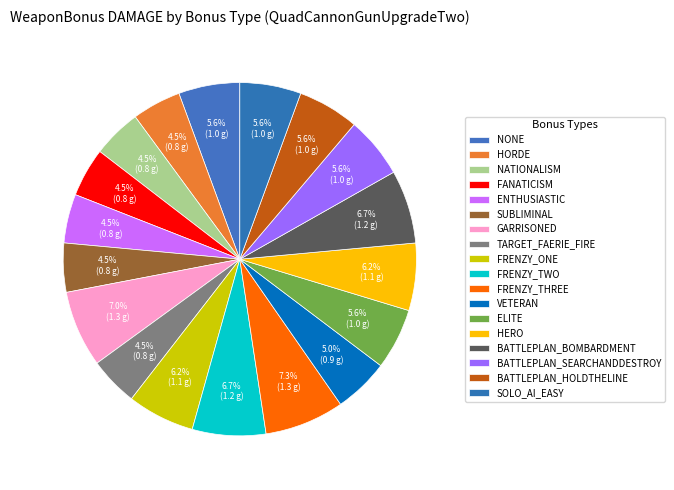

How many slices are in this pie chart?

18